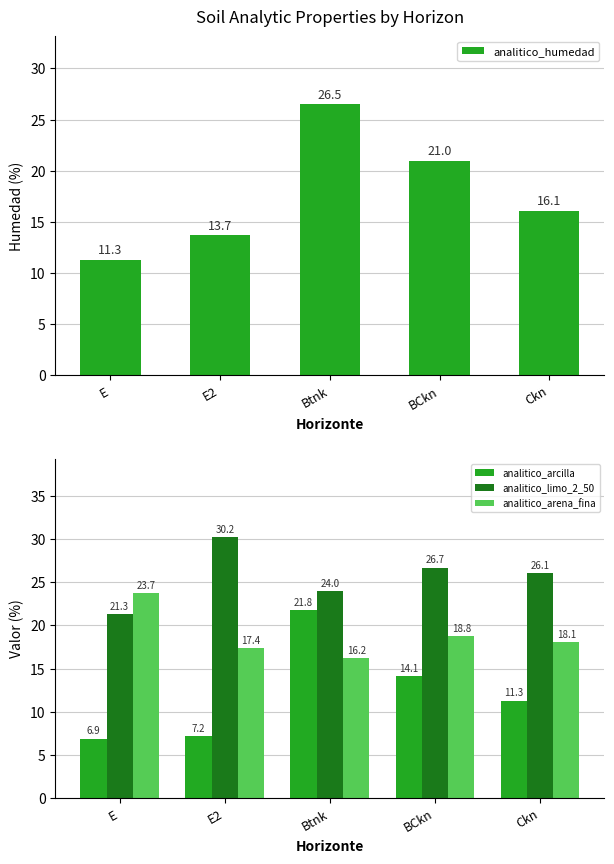

What is the sum of all analitico_arena_fina values?

94.2